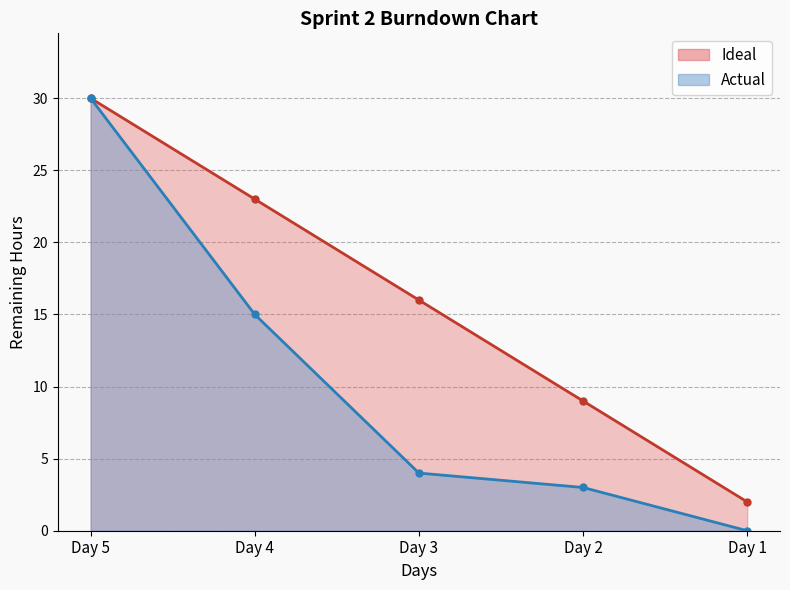

Reading left to right, list all the values displayed in this chart.

Ideal: 30	23	16	9	2
Actual: 30	15	4	3	0